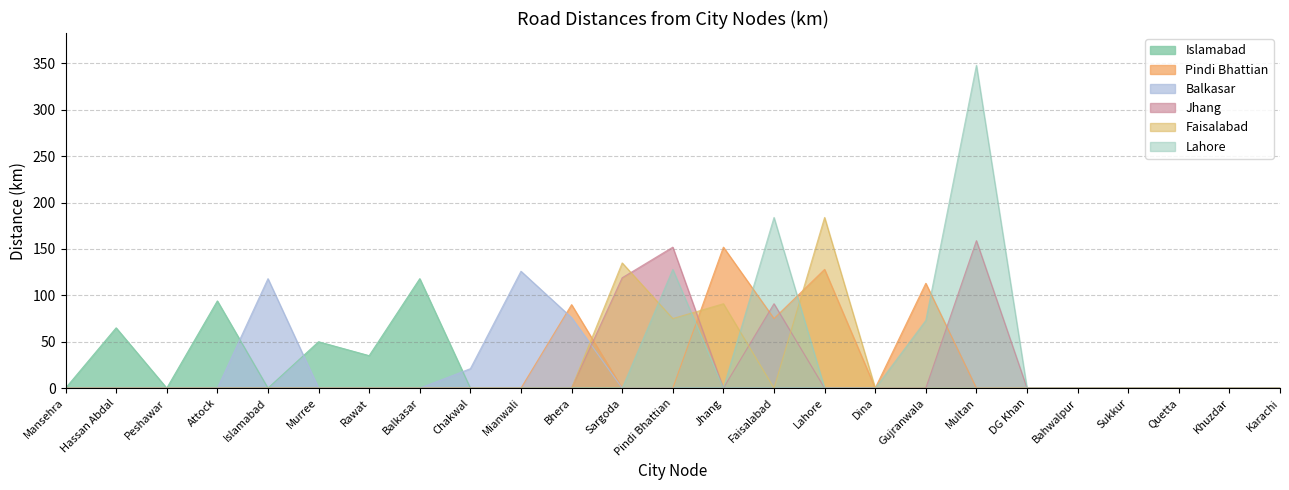

Read the Pindi Bhattian value at Faisalabad, to the nearest 10.

80